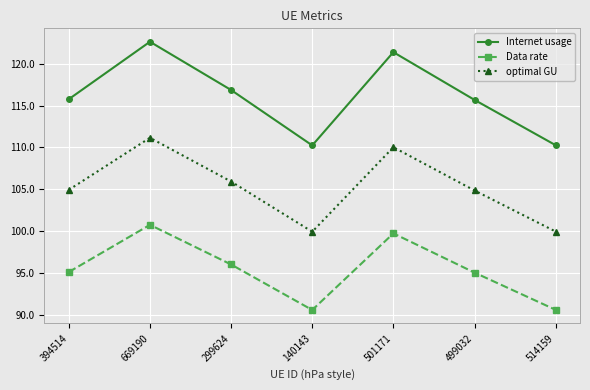

What is the highest value of the Data rate series?

100.7